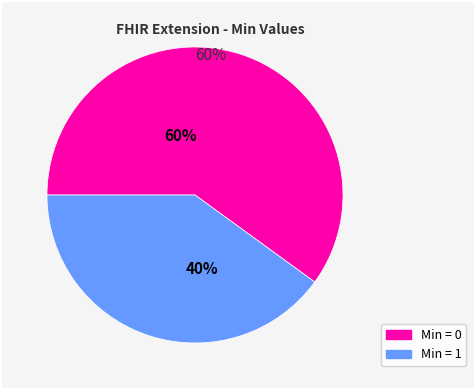

Does any single category account for the majority?

Yes